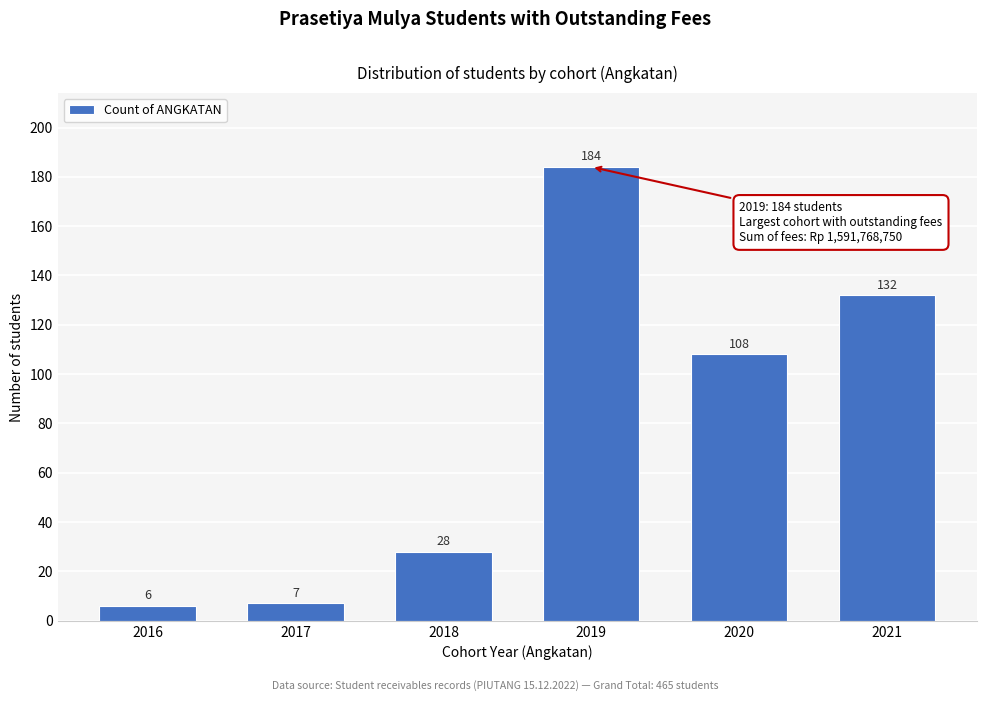

Reading left to right, transcribe all the data shown in this chart.

6	7	28	184	108	132